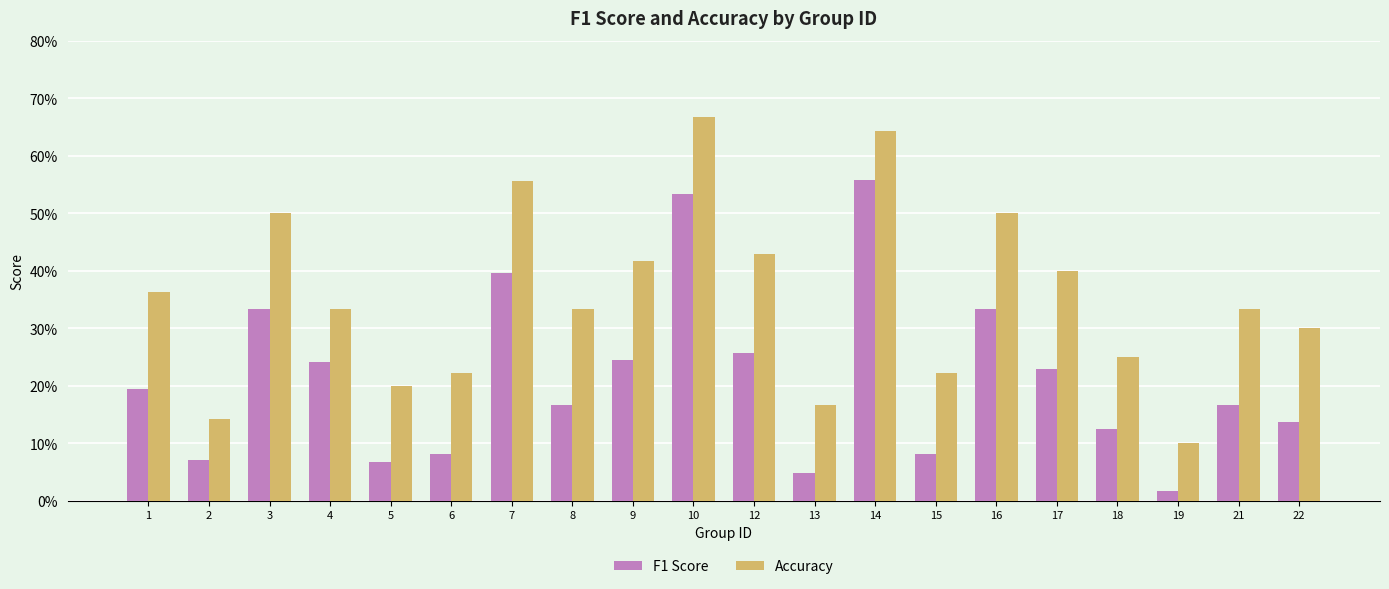

What are all the series names shown in the legend?

F1 Score, Accuracy